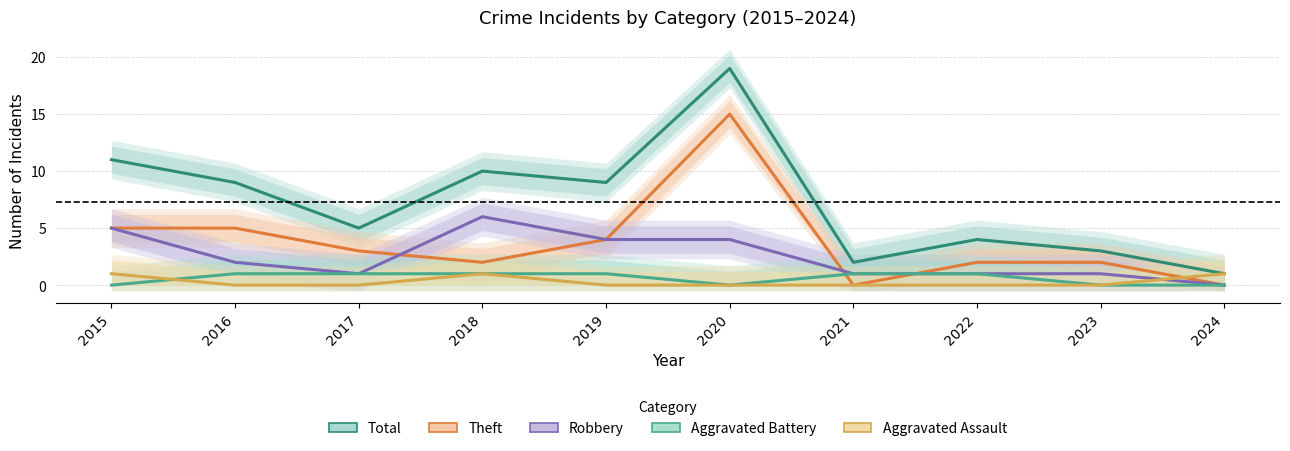

Which category has the highest value in the Total series?

2020